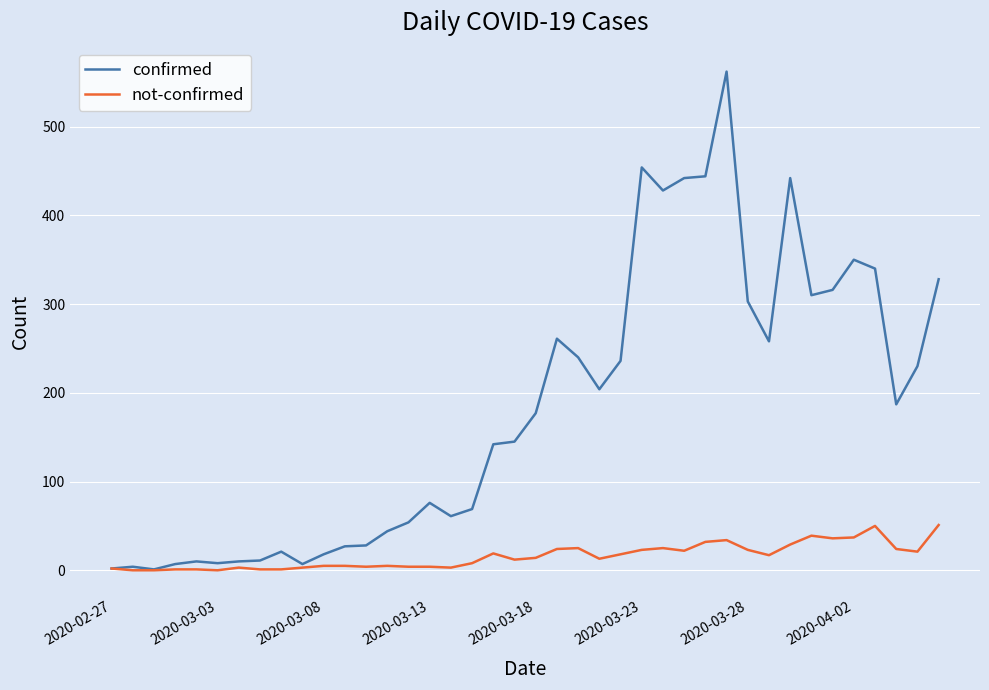

Which series has the largest total across all categories?

confirmed